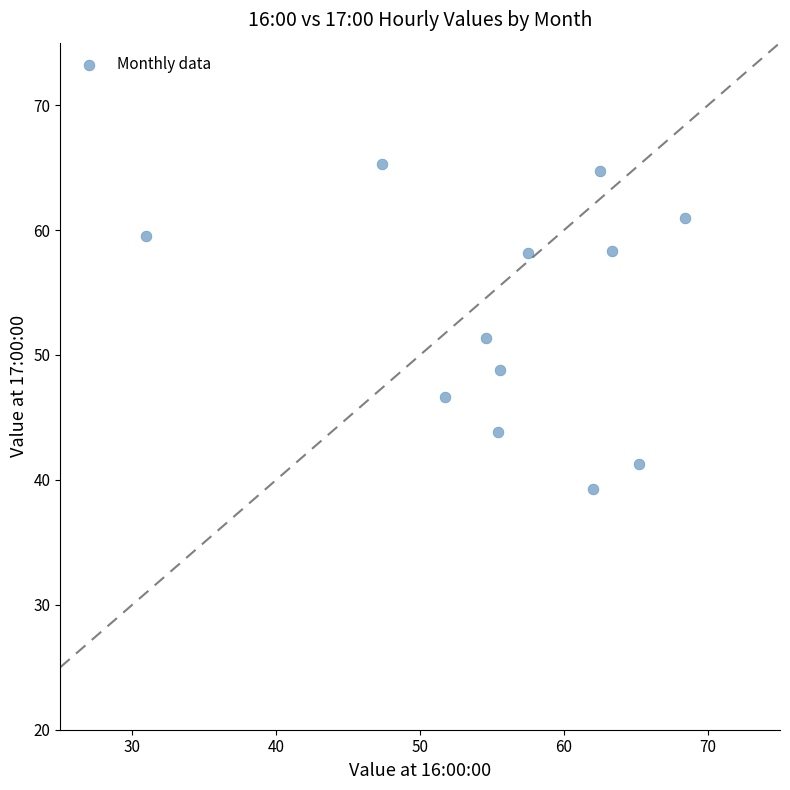

What is the range of X values (max minus min)?

37.5